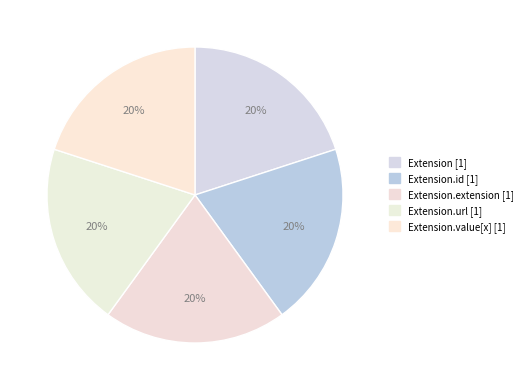

How many slices are in this pie chart?

5